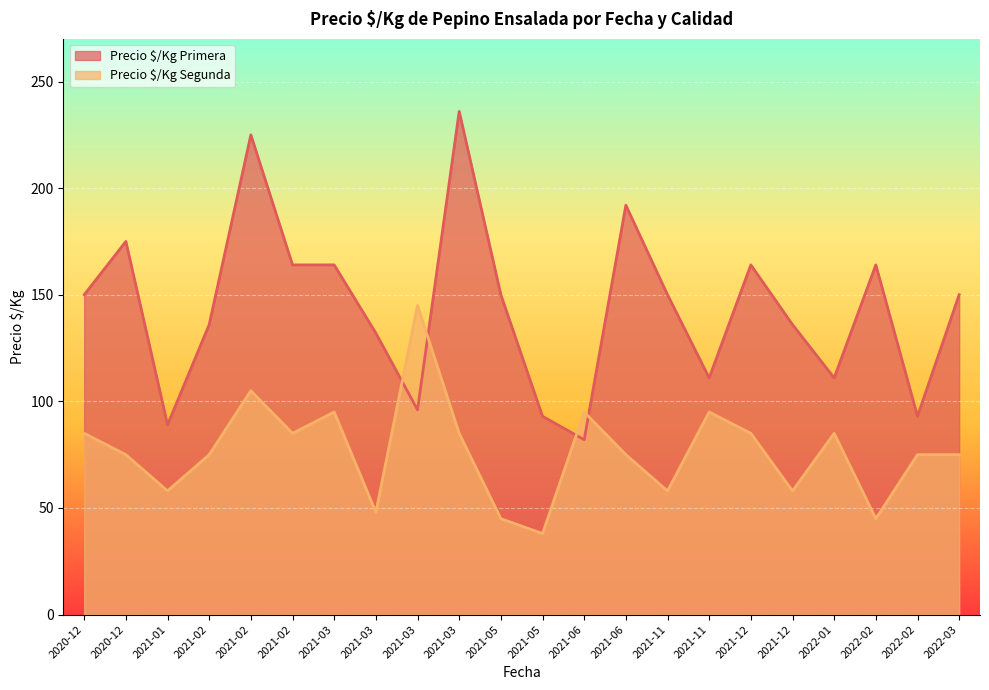

What is the average value of the Precio $/Kg Segunda series?

77